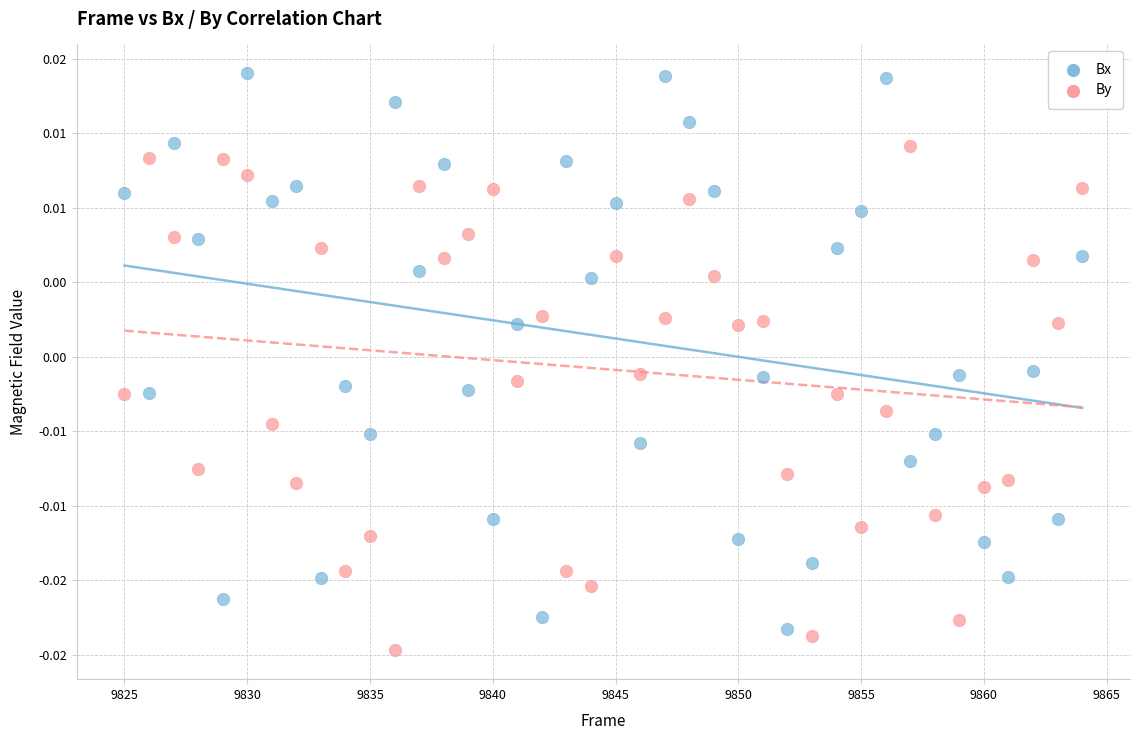

What are all the series names shown in the legend?

Bx, By